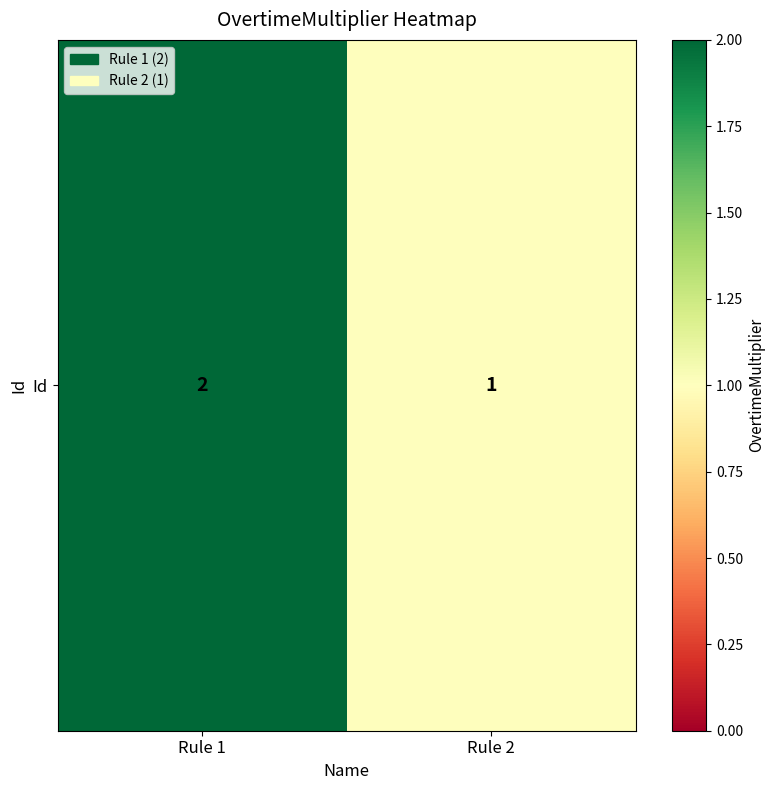

True or false: the data shows 3 at Rule 1.

False